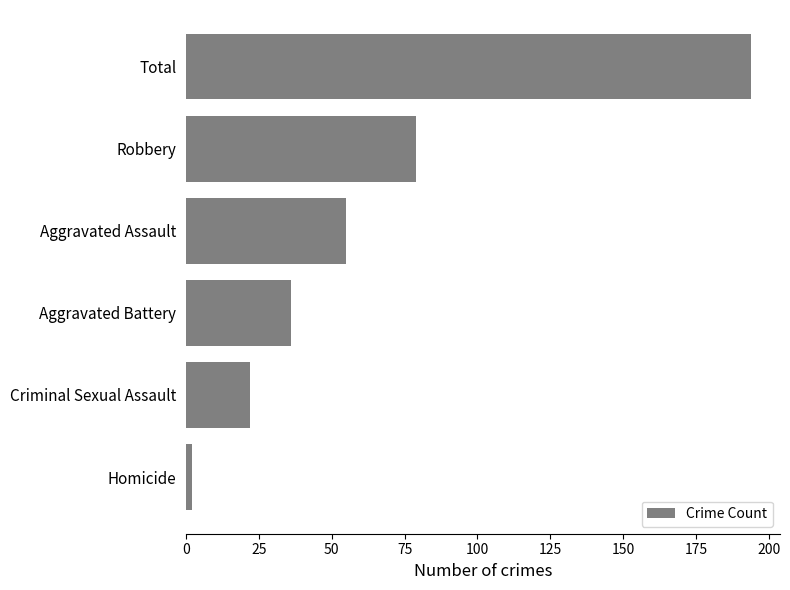

Which label corresponds to the largest value in the chart?

Total